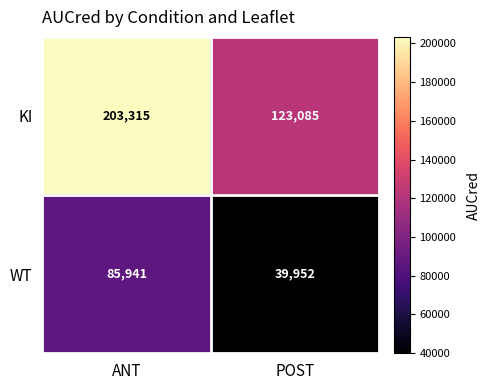

Which category has the highest value in the WT series?

ANT